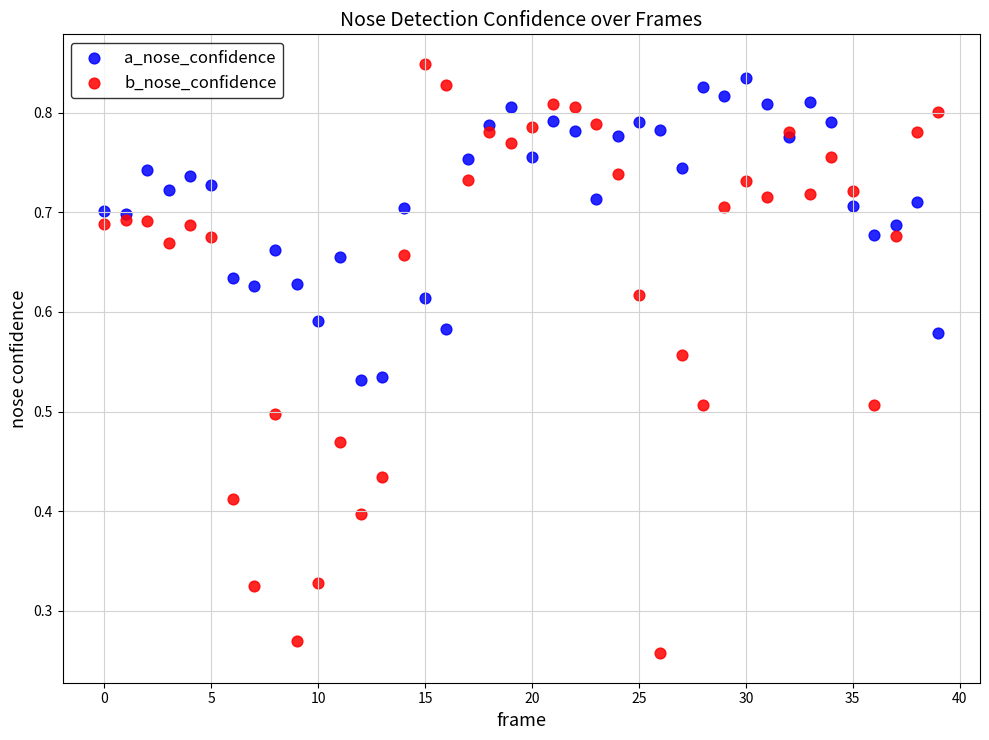

Which series reaches the minimum Y coordinate?

b_nose_confidence